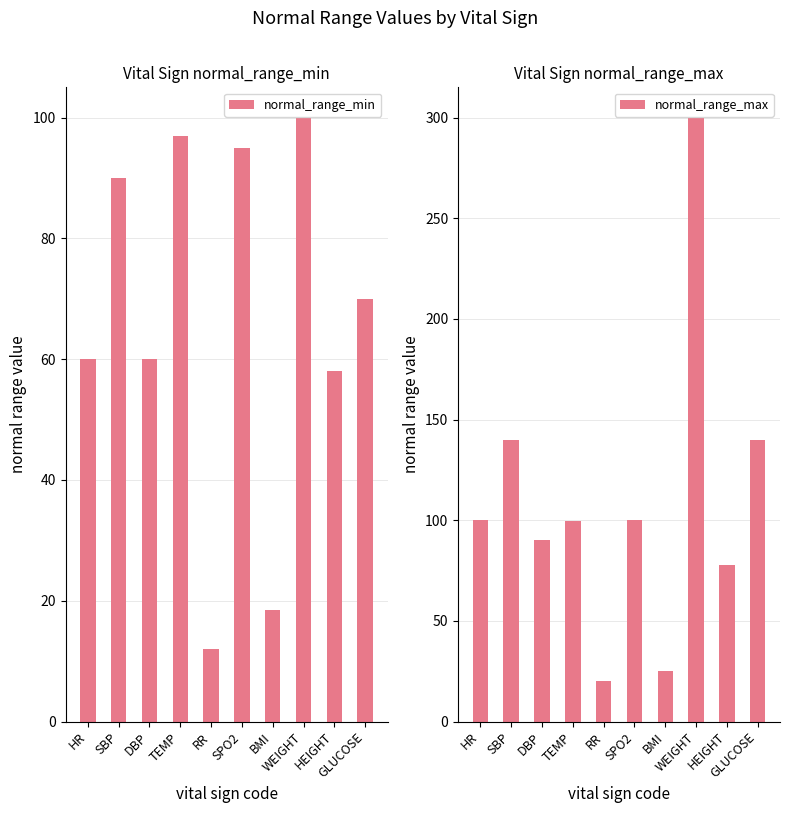

At which label is normal_range_max closest to 160?

SBP